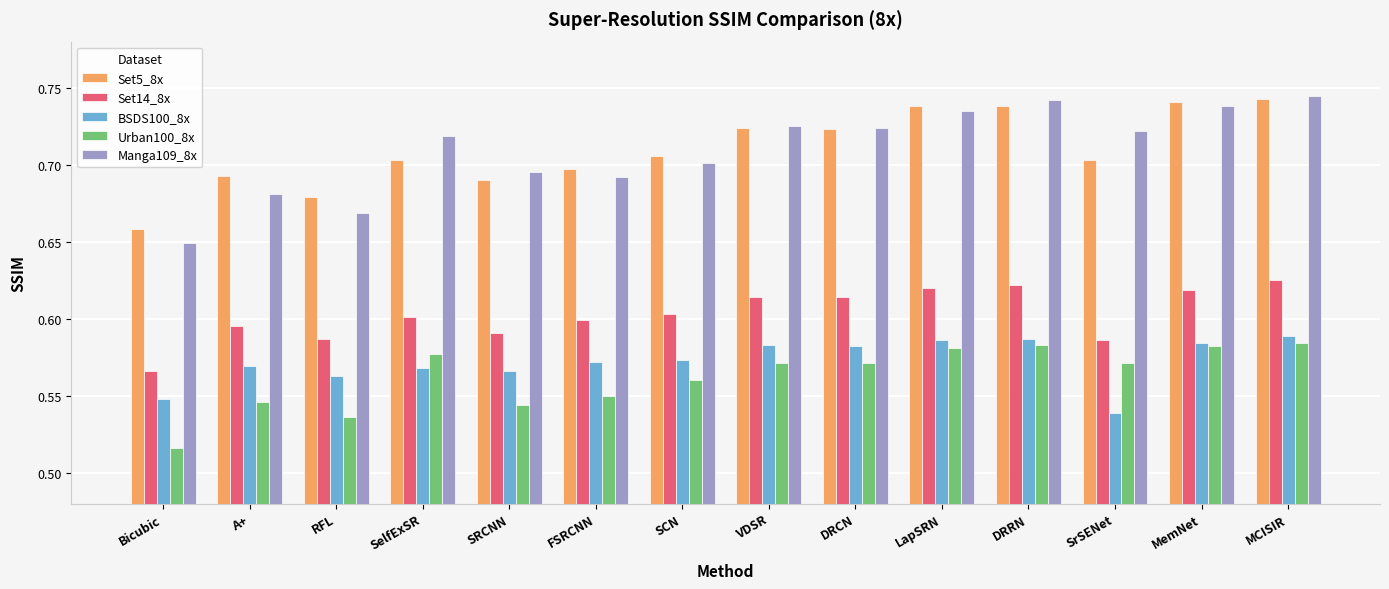

At which category is the sum across all series the highest?

MCISIR